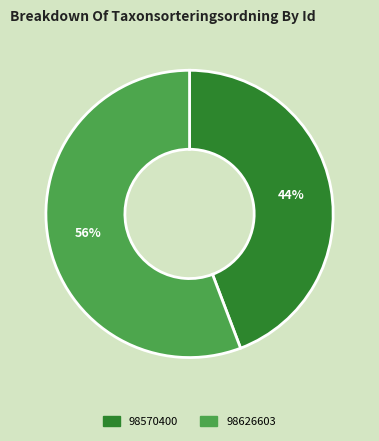

To the nearest percent, what is the difference between the largest and smallest slice percentages?

12%